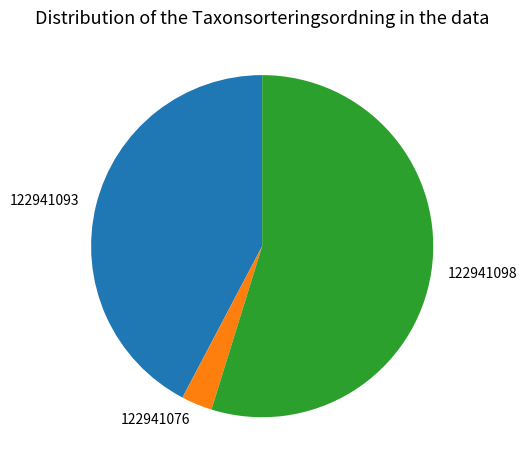

How many segments does this pie chart have?

3